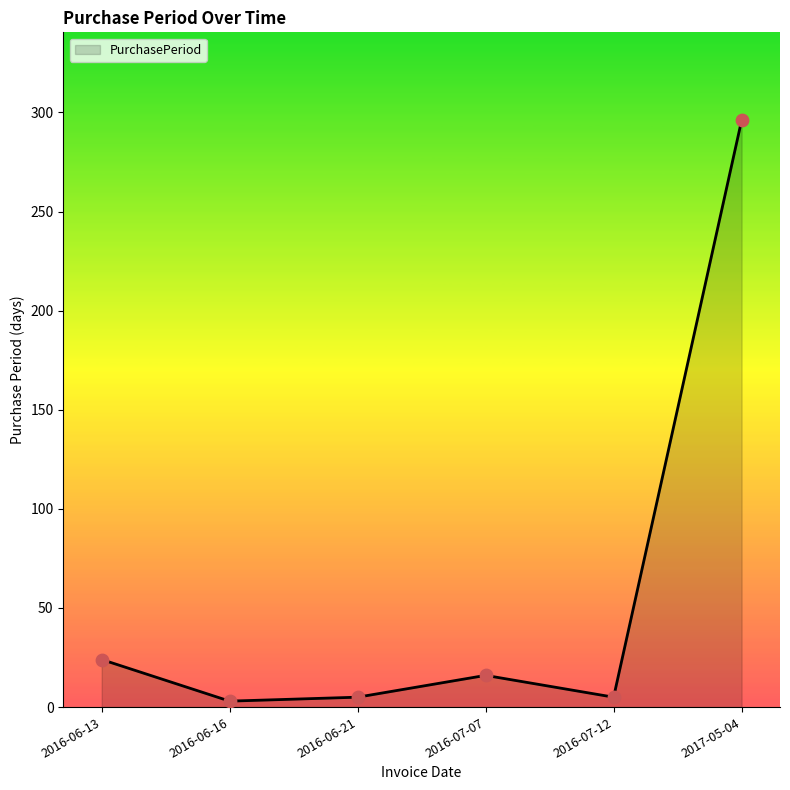

What is the change in value from 2016-07-07 to 2016-07-12?

-11